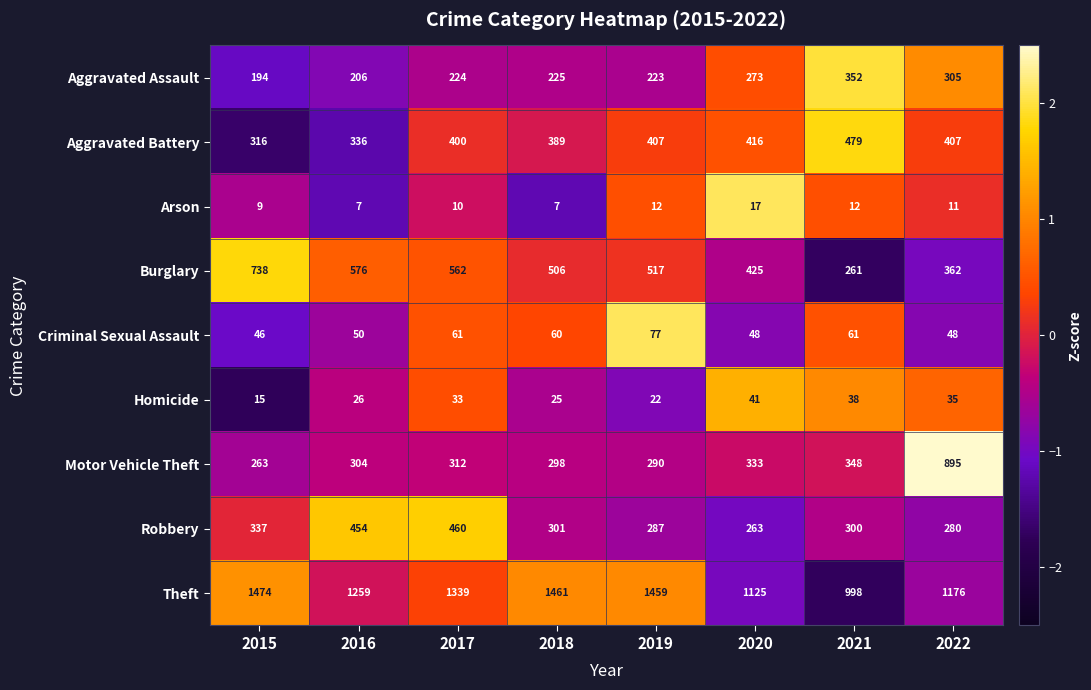

What is the total value across all series at 2020?

2941